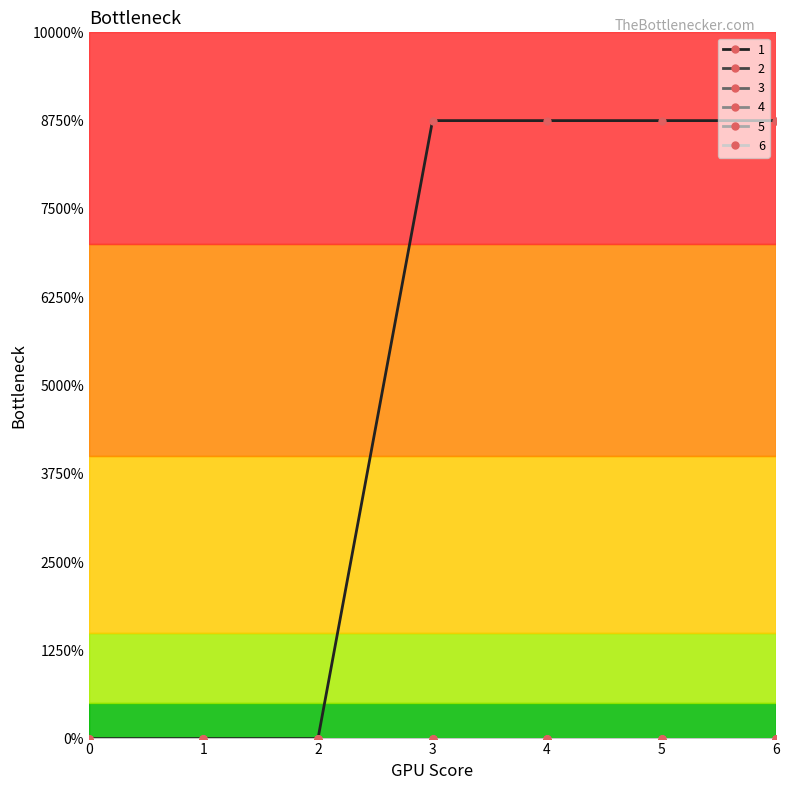

Reading left to right, what are all the values shown in this chart?

1: 0=0.0	1=0.0	2=0.0	3=3.5	4=3.5	5=3.5	6=3.5
2: 0=0.0	1=0.0	2=0.0	3=0.0	4=0.0	5=0.0	6=0.0
3: 0=0.0	1=0.0	2=0.0	3=0.0	4=0.0	5=0.0	6=0.0
4: 0=0.0	1=0.0	2=0.0	3=0.0	4=0.0	5=0.0	6=0.0
5: 0=0.0	1=0.0	2=0.0	3=0.0	4=0.0	5=0.0	6=0.0
6: 0=0.0	1=0.0	2=0.0	3=0.0	4=0.0	5=0.0	6=0.0